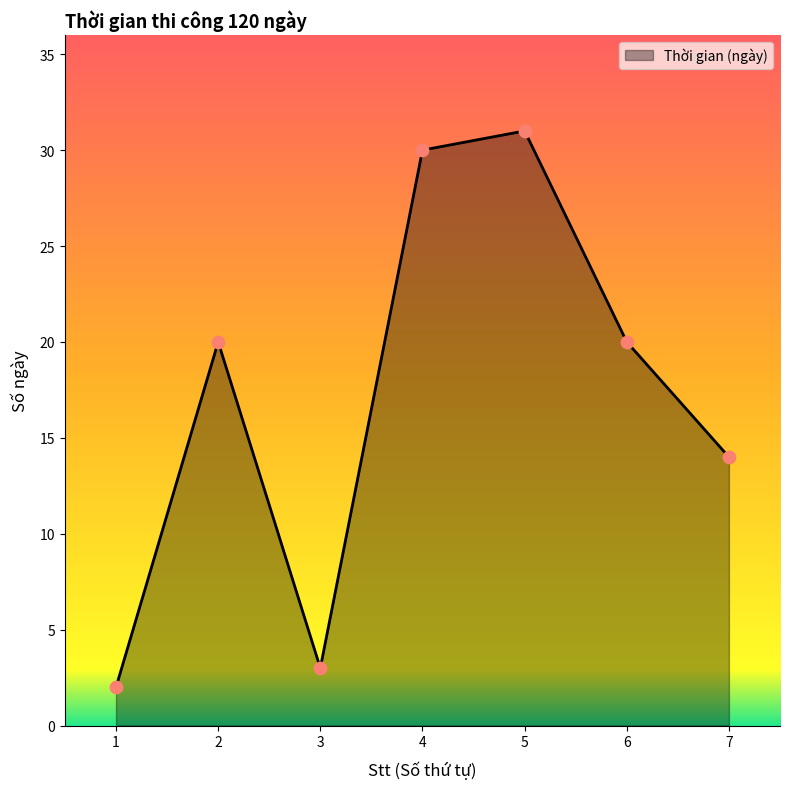

Between 4 and 5, which is larger?

5